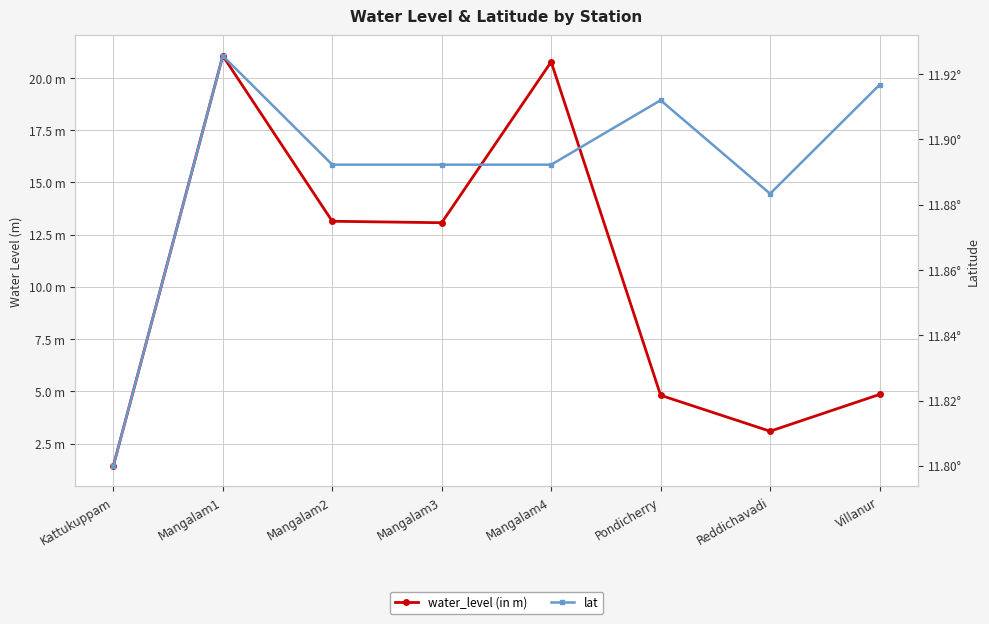

Rank the series by their maximum value, from highest to lowest.

water_level (in m), lat